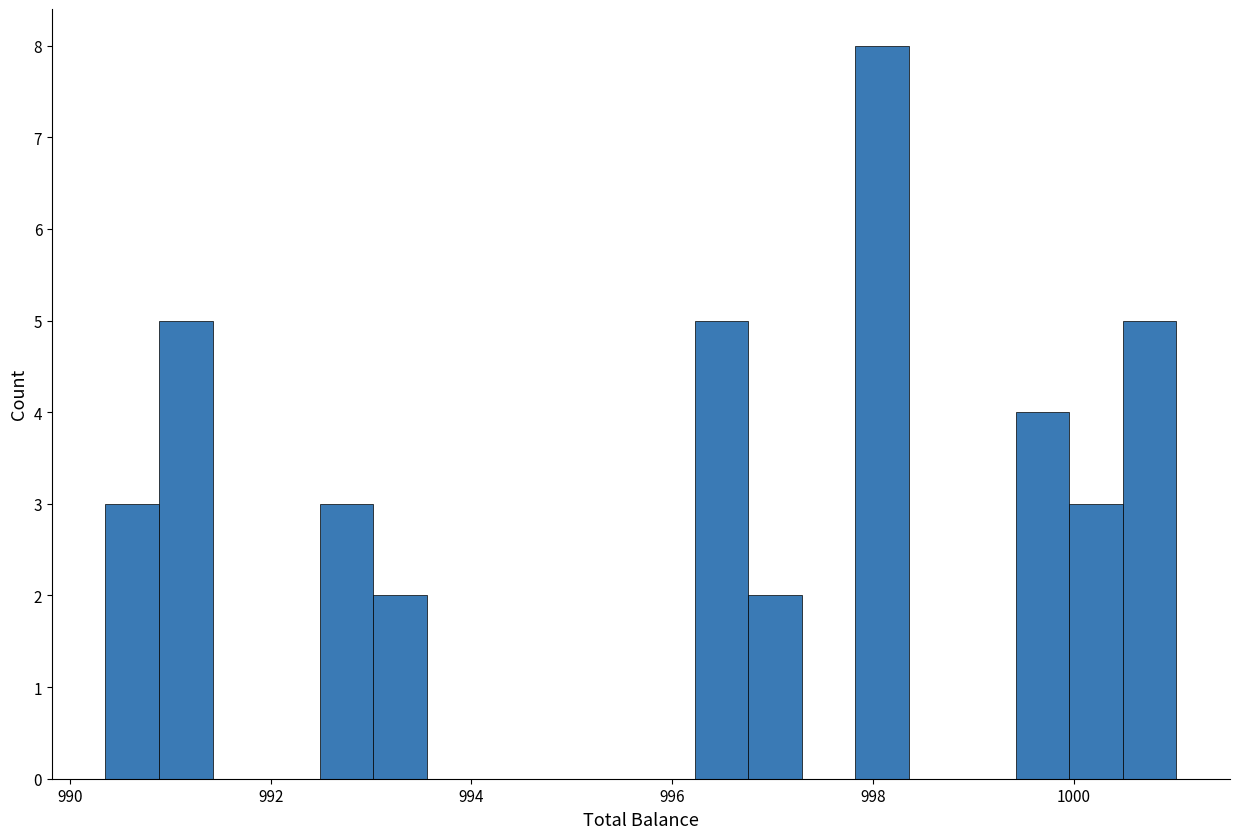

Around what value on the x-axis is the tallest bar? Give the approximate position of its centre, as read against the axis.

998.0